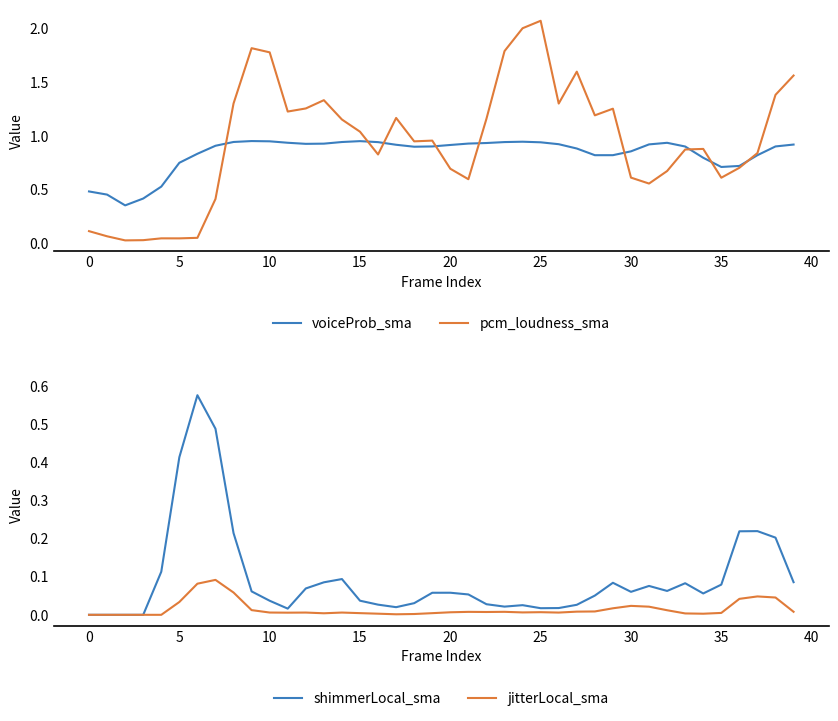

How many categories are shown in the chart?

40